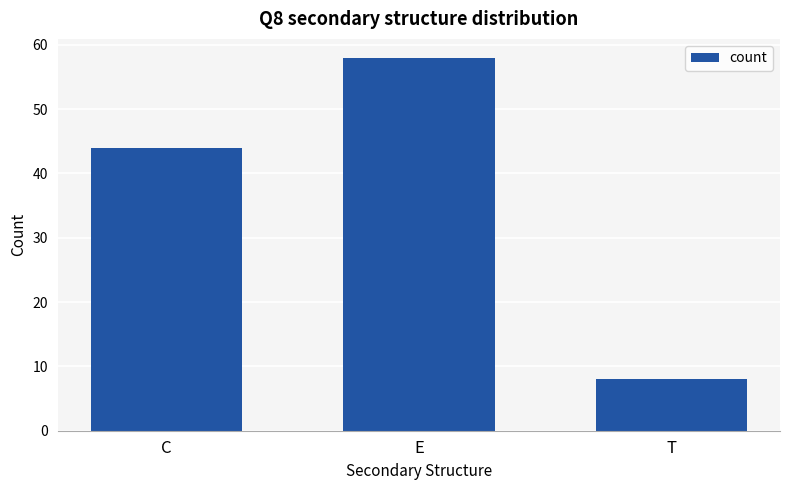

Rank the categories by value from highest to lowest.

E, C, T